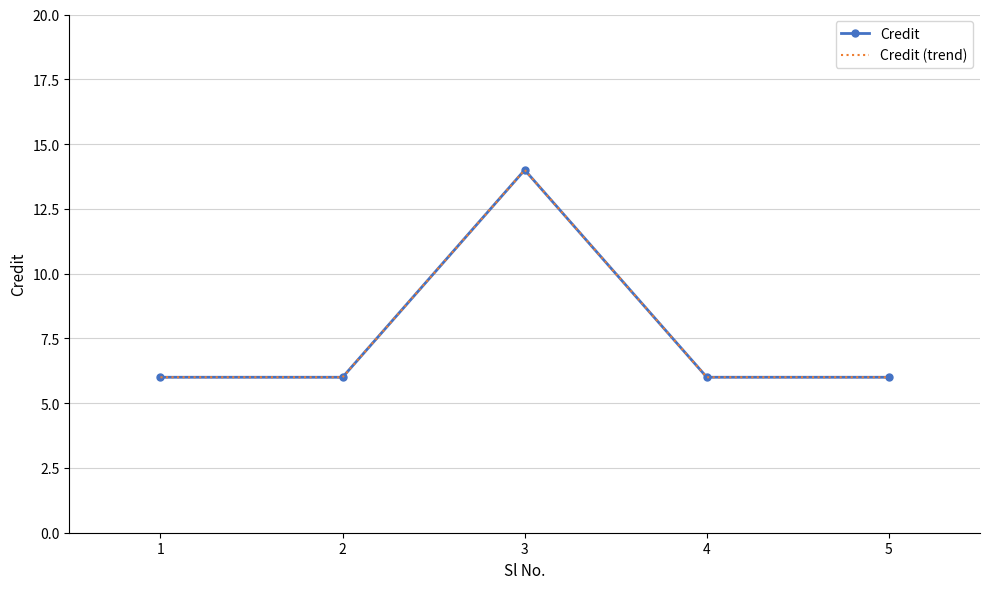

What is the average value of the Credit series?

8